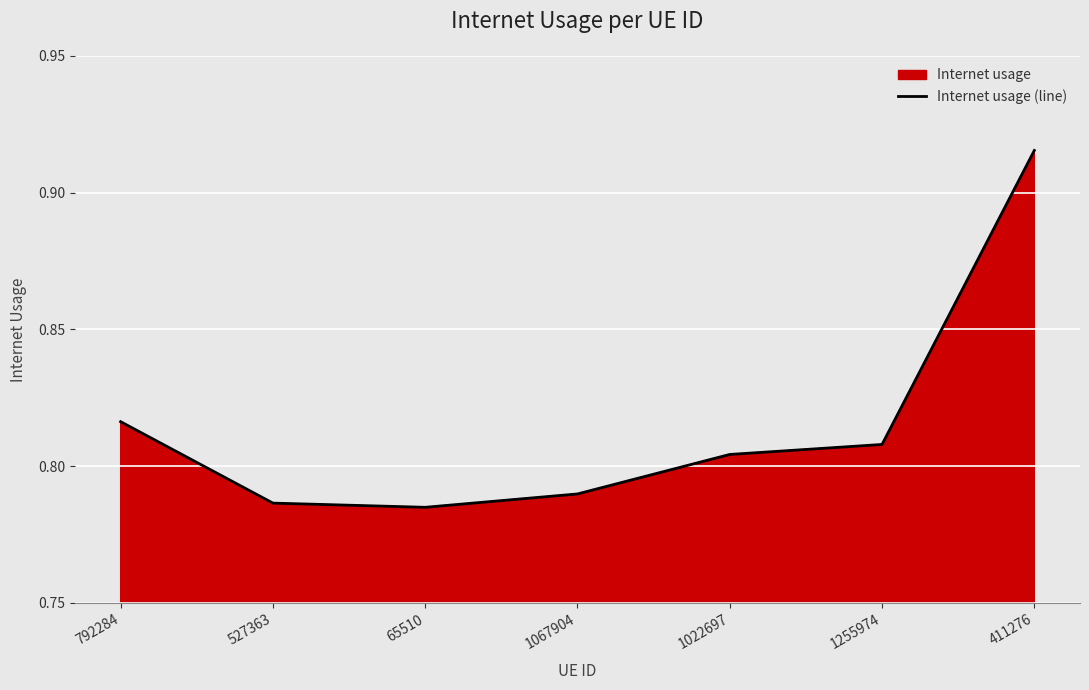

Reading left to right, list all the values displayed in this chart.

792284=0.8	527363=0.8	65510=0.8	1067904=0.8	1022697=0.8	1255974=0.8	411276=0.9